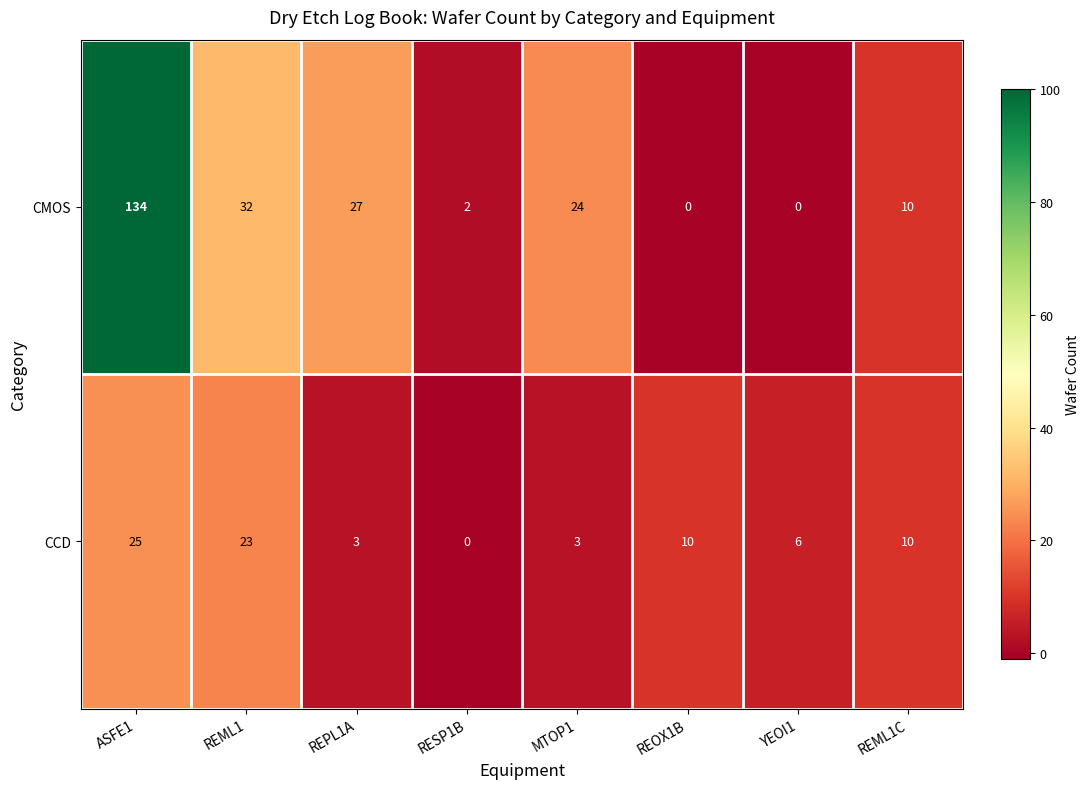

At REOX1B, list the series in order from largest to smallest.

CCD, CMOS